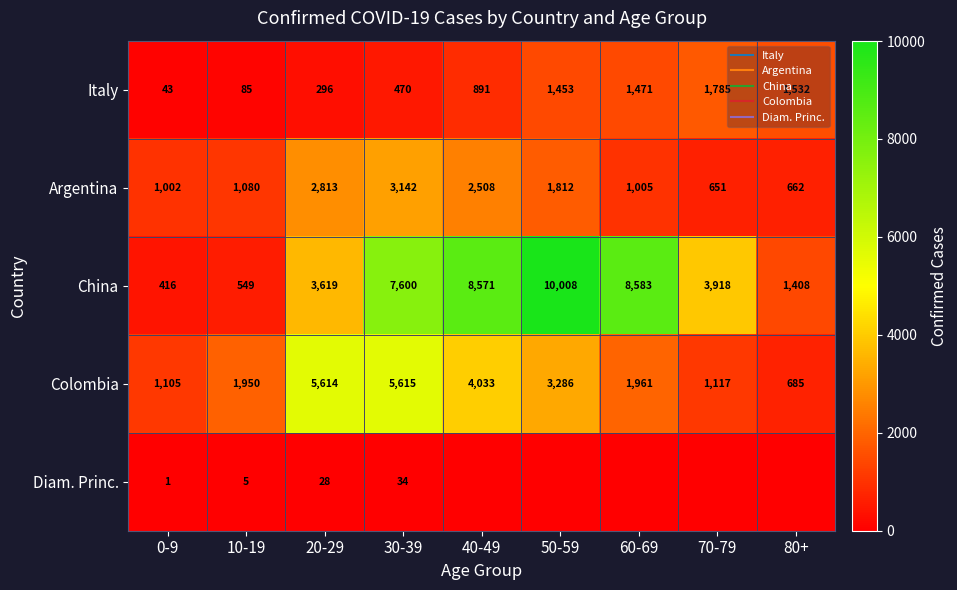

Which label corresponds to the largest value in the chart?

50-59